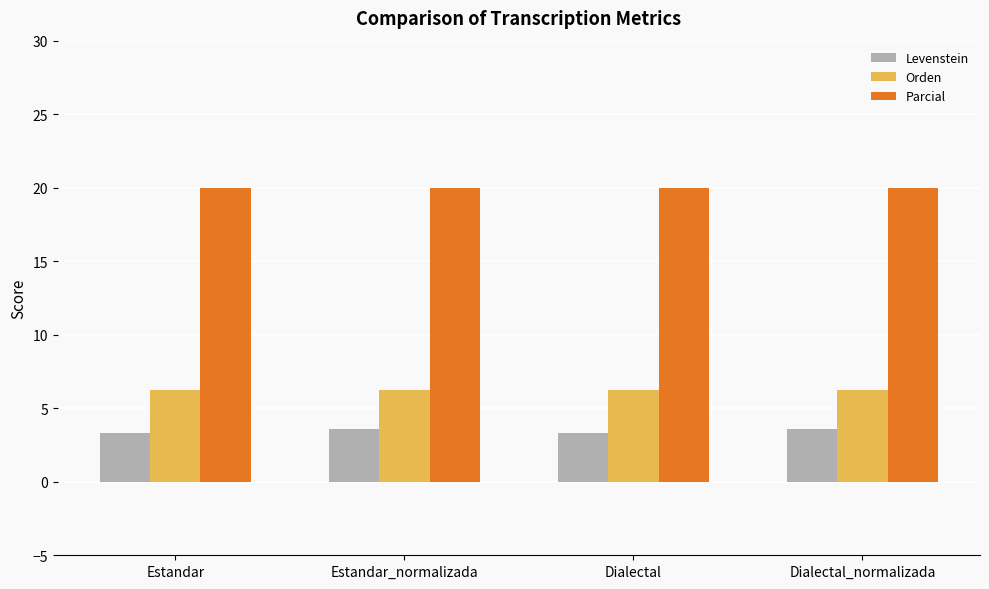

How many groups of bars are there?

4